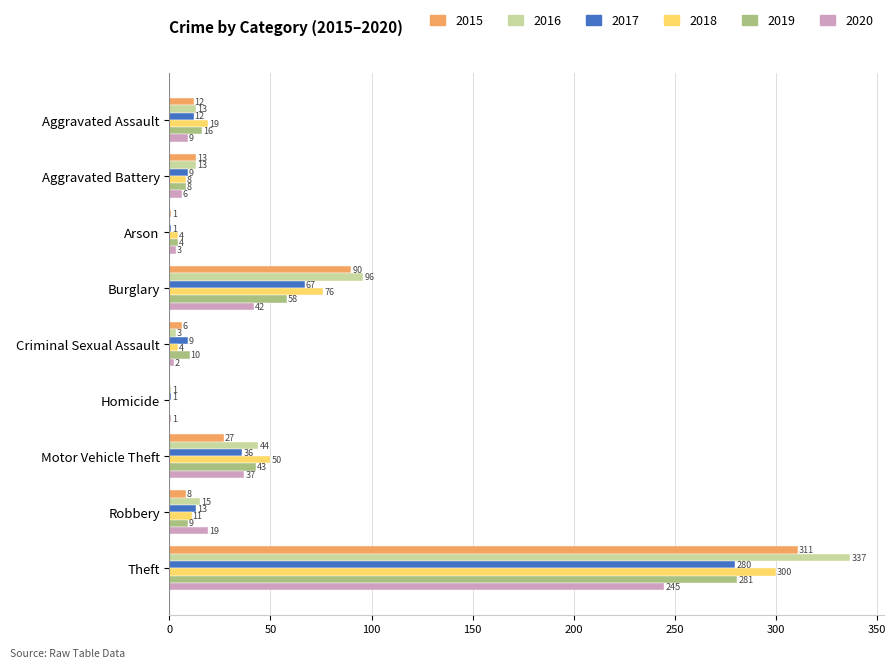

At which category is the sum across all series the highest?

Theft